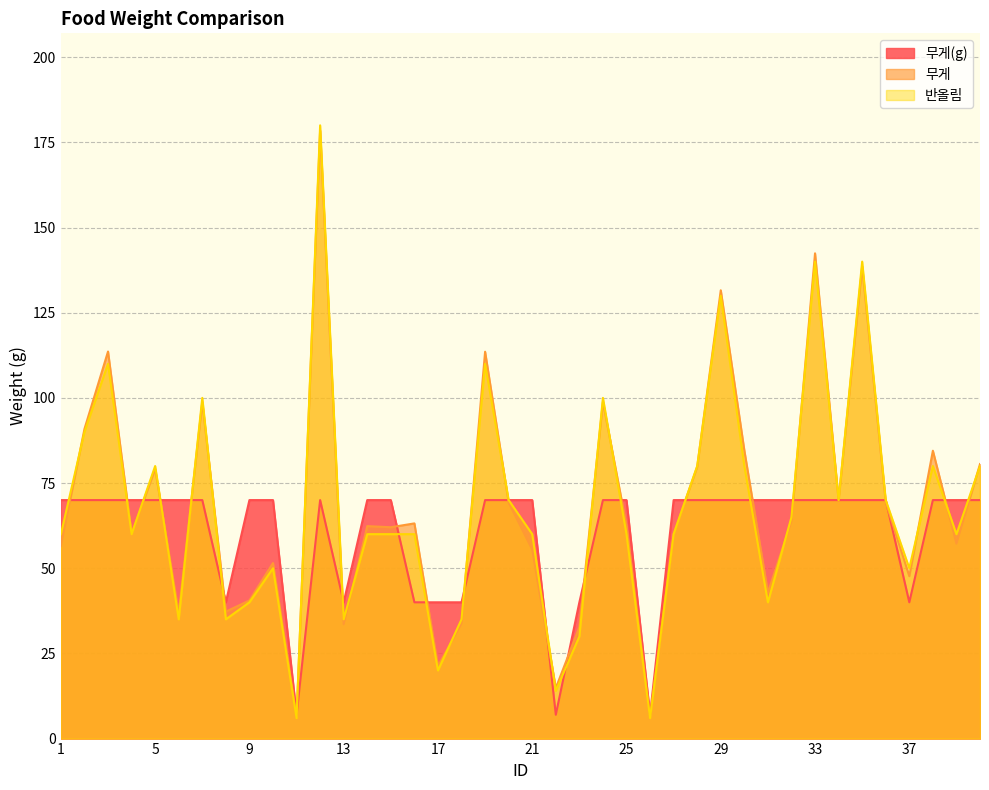

Between 9 and 12, which series saw the biggest shift?

반올림